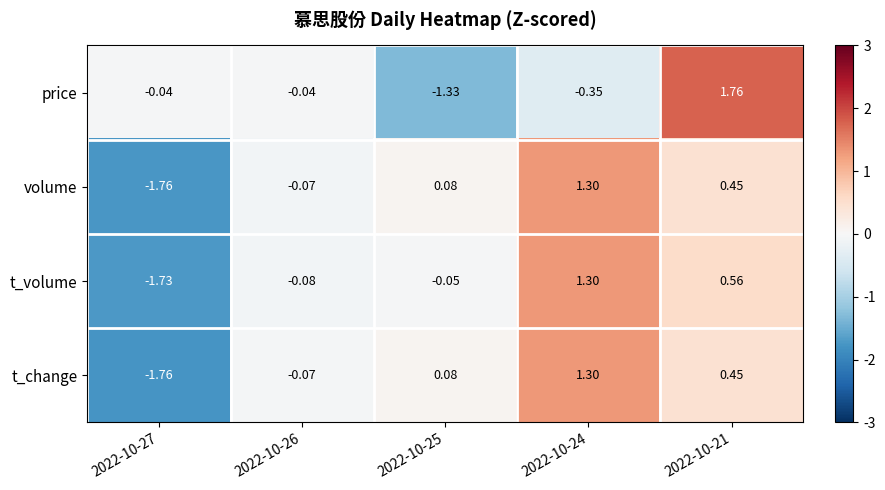

Which series has the largest range (max minus min)?

price